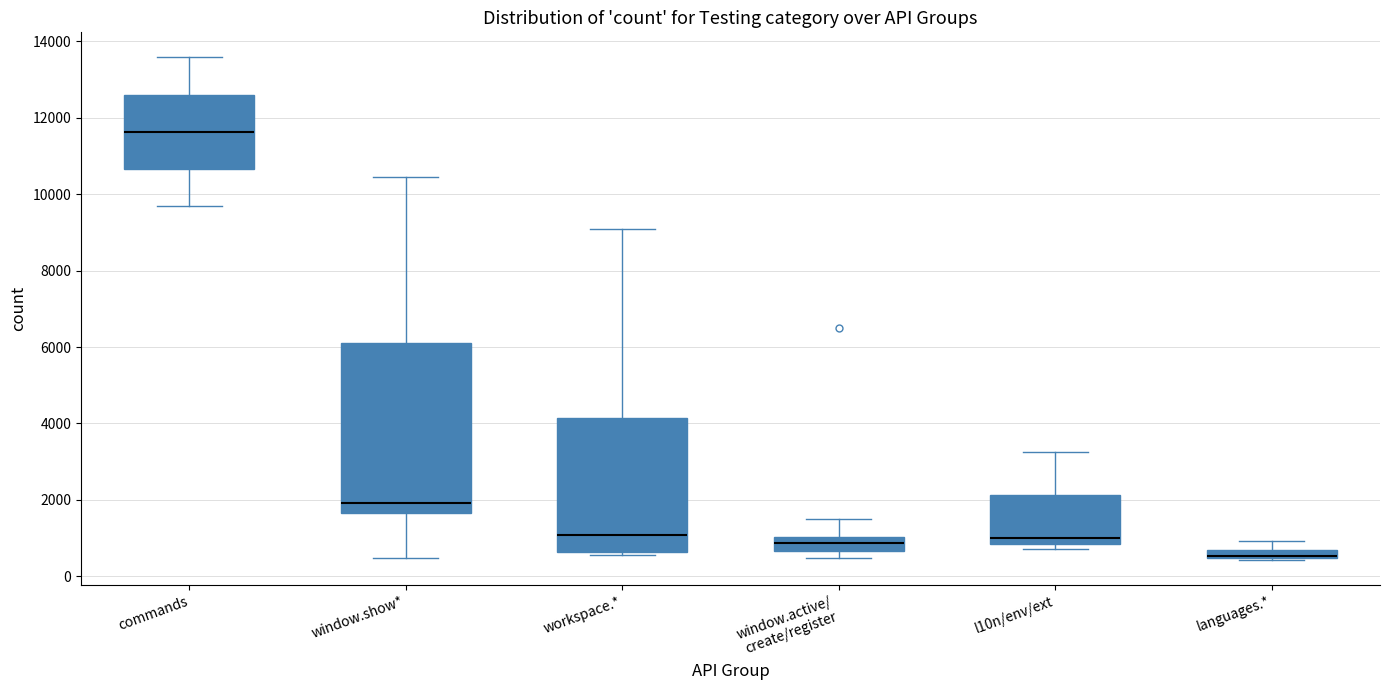

Where is the upper edge of the box for workspace.* on the y-axis? The values are not printed on the chart, so give them approximately, as read against the axis.

4200